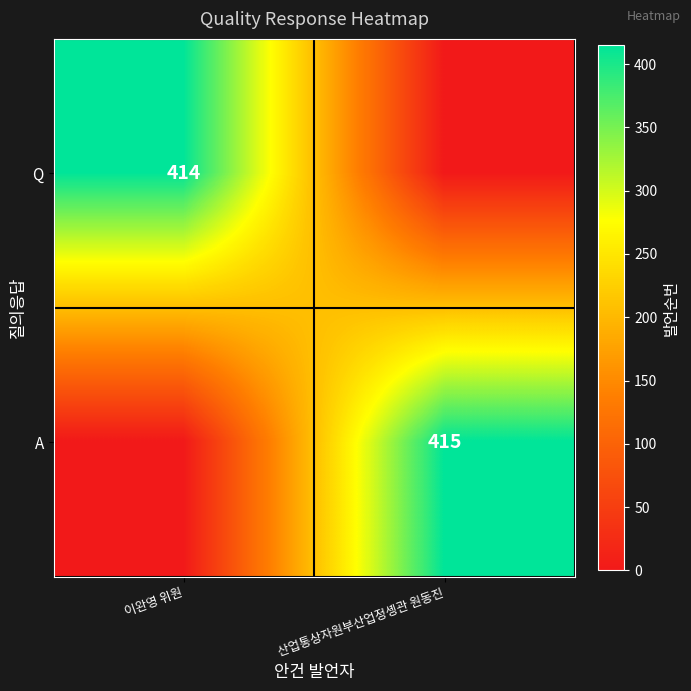

The Q series shows 414 at 이완영 위원. True or false?

True